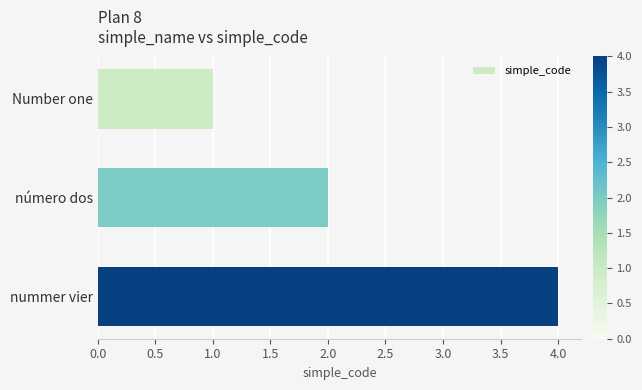

True or false: the data shows 2 at número dos.

True